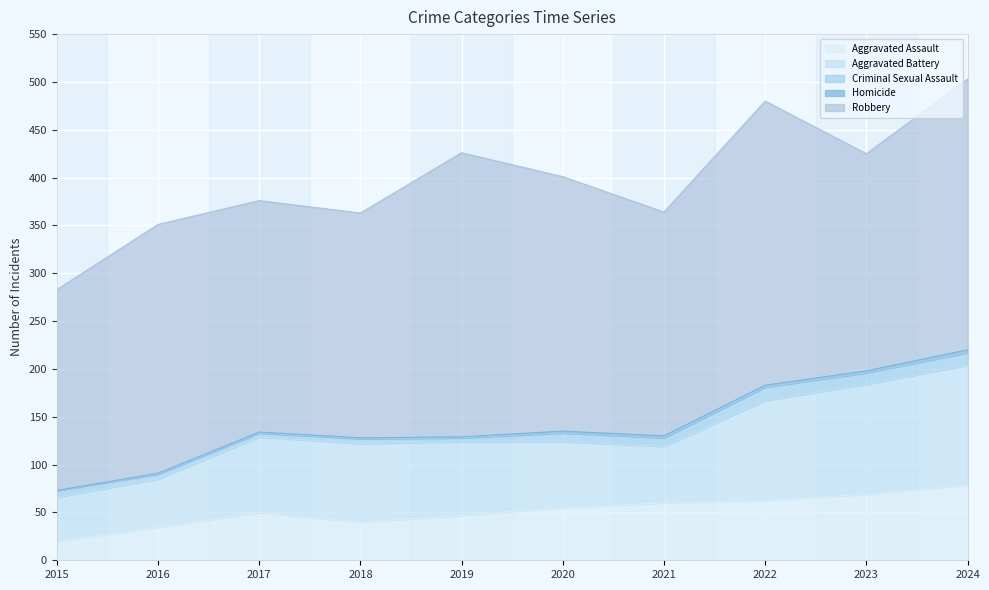

Reading left to right, transcribe all the data shown in this chart.

Aggravated Assault: 20	35	50	40	47	55	60	63	69	79
Aggravated Battery: 46	50	79	82	77	69	59	104	115	125
Criminal Sexual Assault: 7	5	4	5	4	9	9	14	12	13
Homicide: 0	1	1	1	1	2	2	2	2	3
Robbery: 210	260	242	235	297	266	234	297	227	283